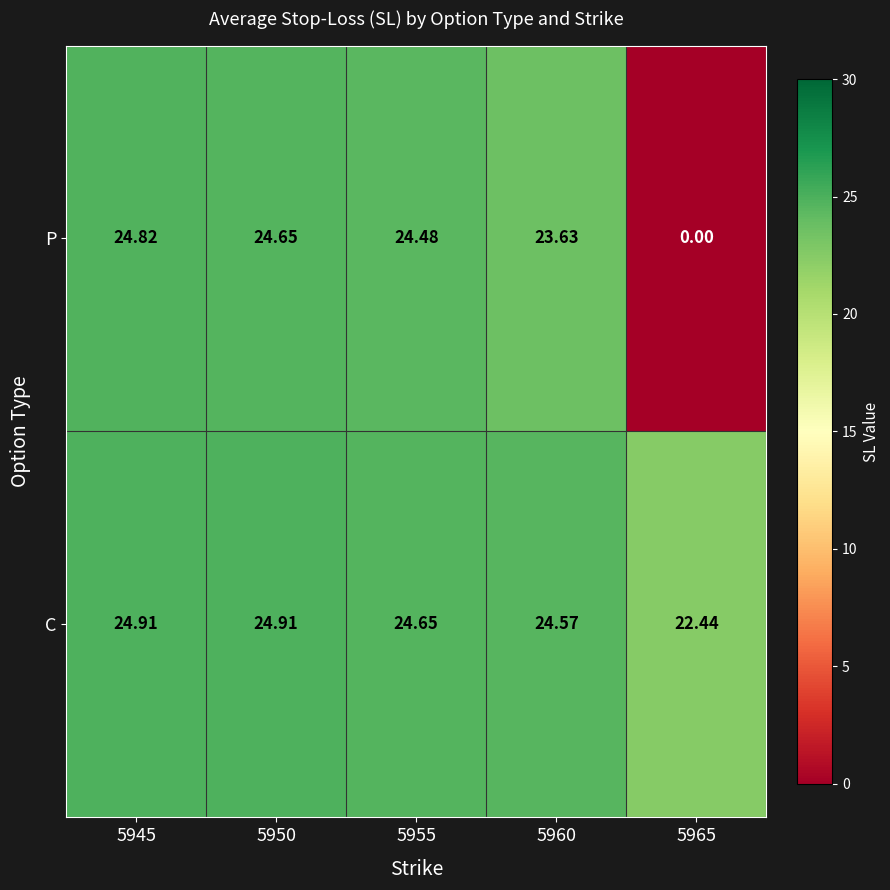

Which series has the widest spread of values?

P